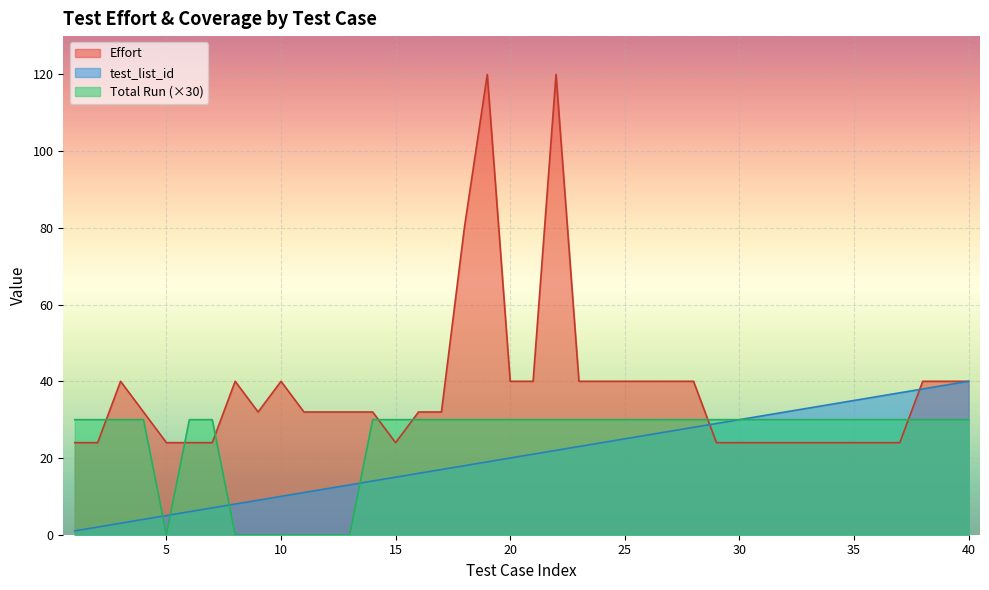

How many lines are shown in the chart?

3